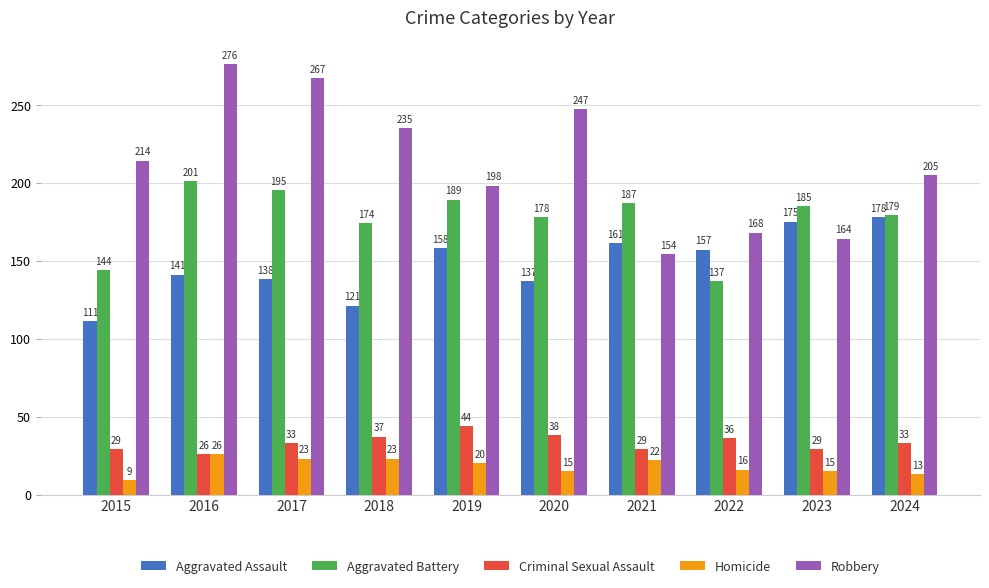

At which label does Robbery reach its peak?

2016